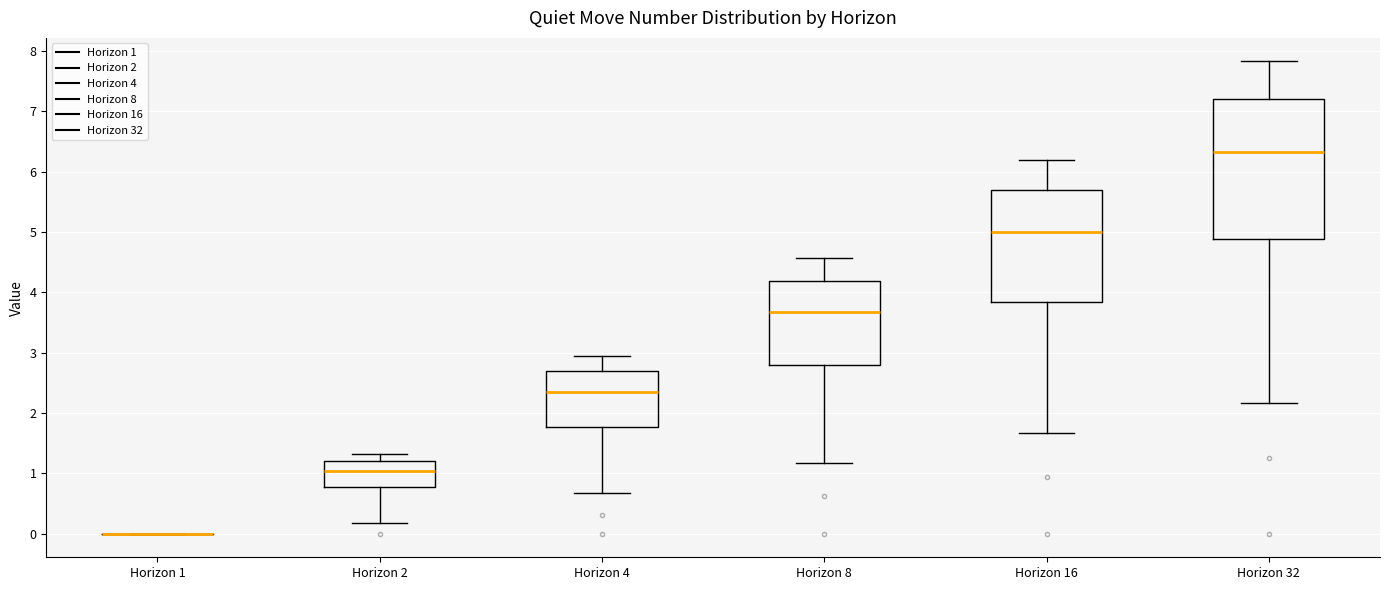

Comparing the boxes themselves (not the whiskers), which one is the tallest?

Horizon 32